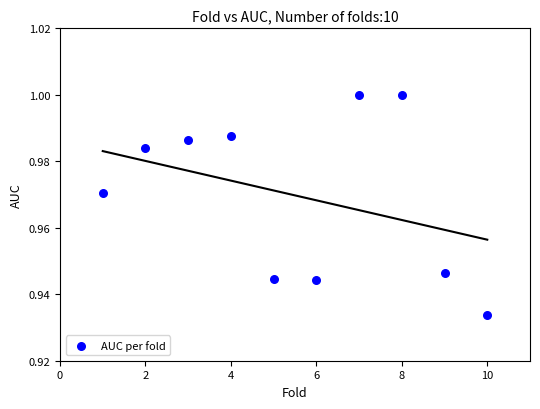

What is the range of X values (max minus min)?

9.0